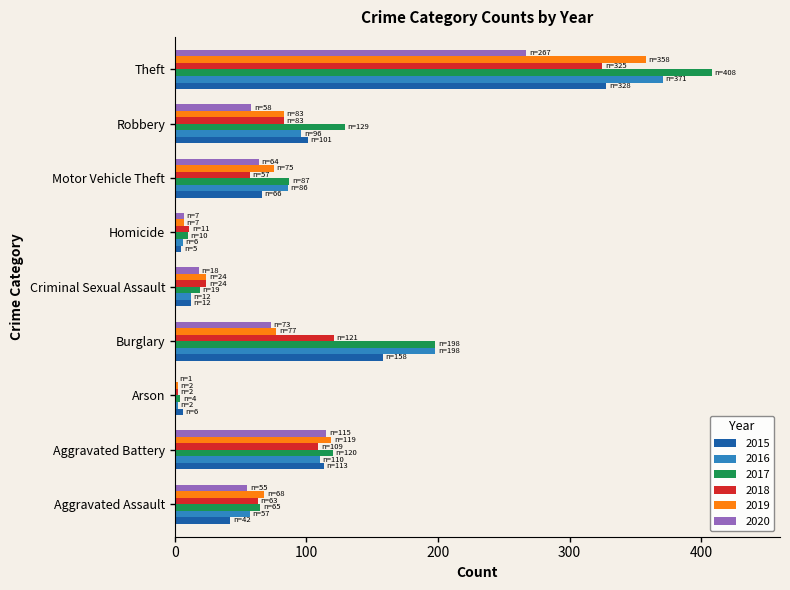

The value of 2017 at Motor Vehicle Theft is 60. True or false?

False